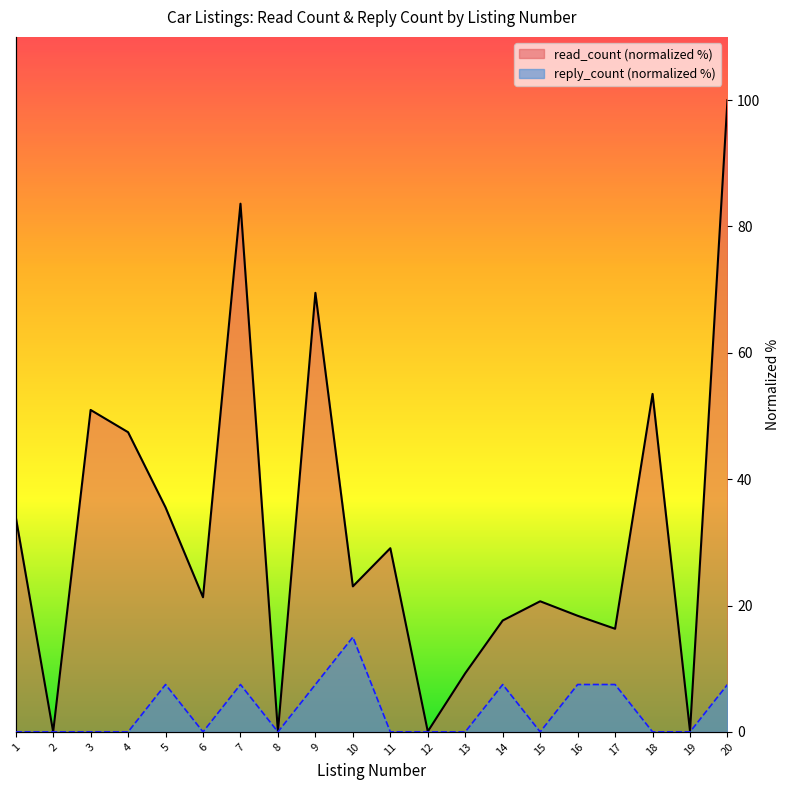

True or false: reply_count (line) and read_count (line) intersect in this chart.

False